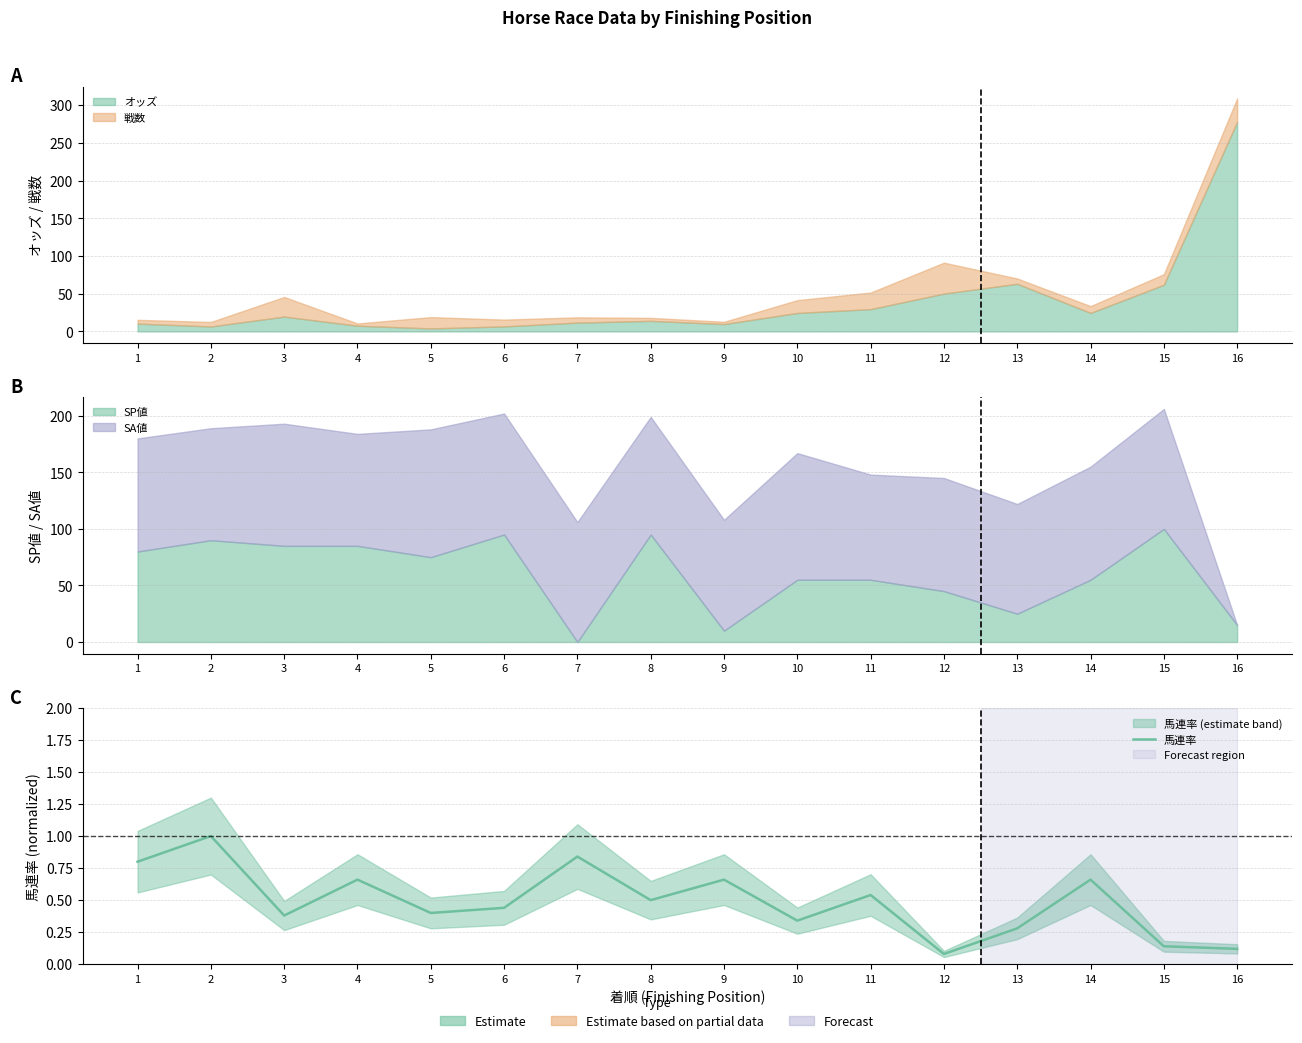

Where is the first local minimum?

3